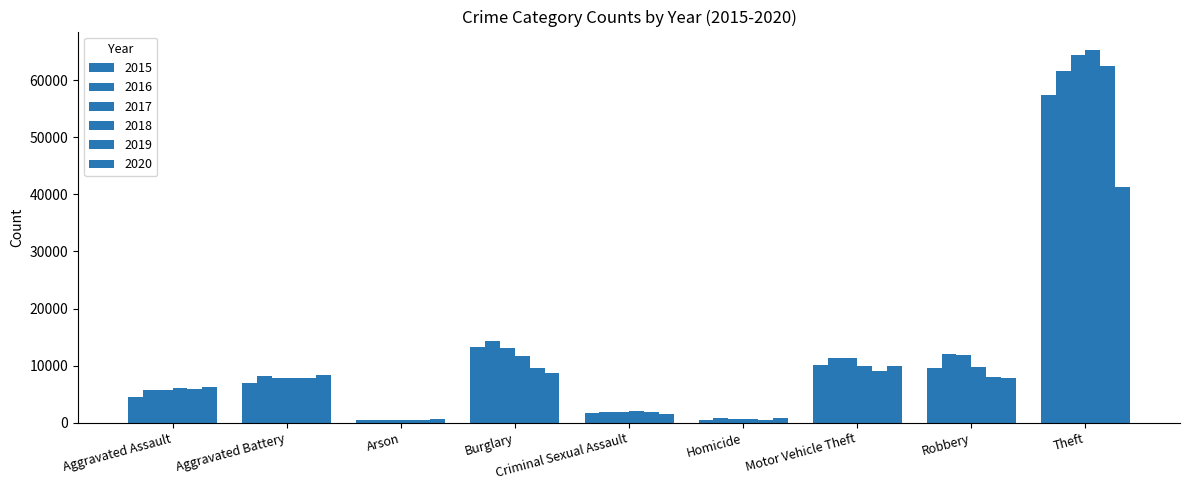

What is the spread (max minus min) of values at Criminal Sexual Assault?

524